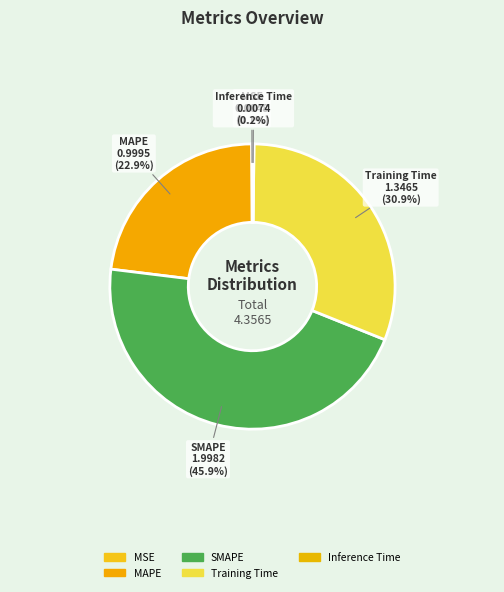

Which has a higher value, MAPE or Training Time?

Training Time